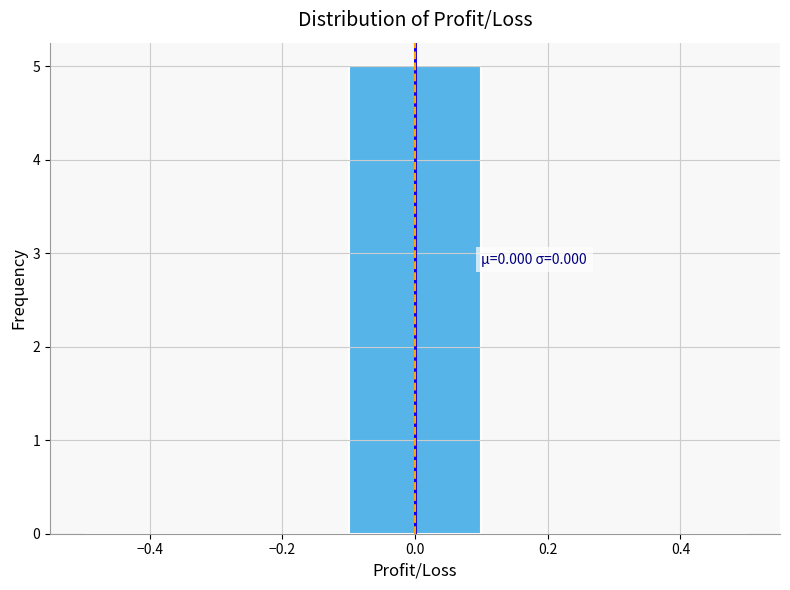

Which range on the x-axis has the tallest bar?

-0.1 to 0.1